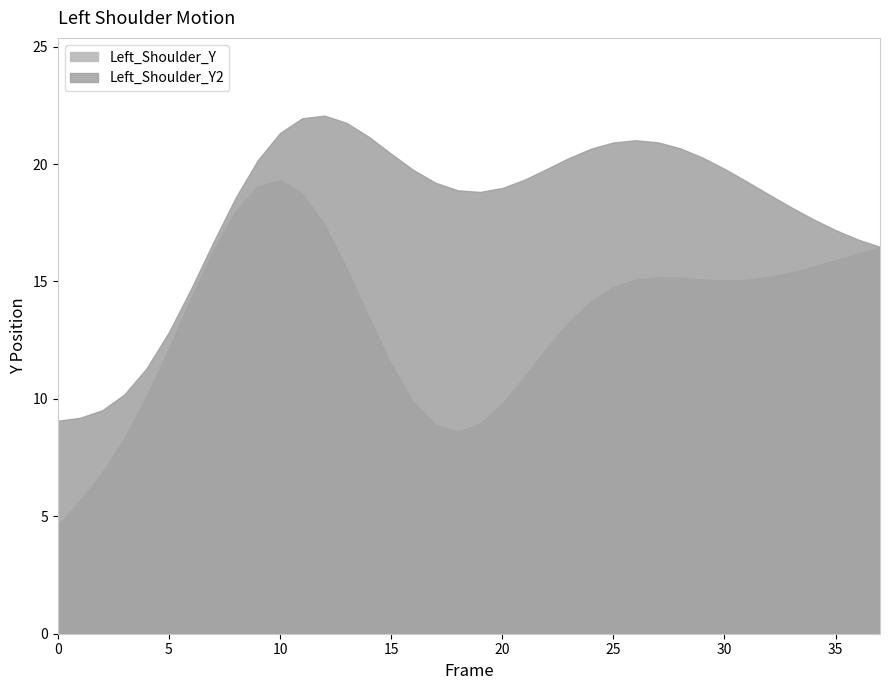

Which series has the widest spread of values?

Left_Shoulder_Y